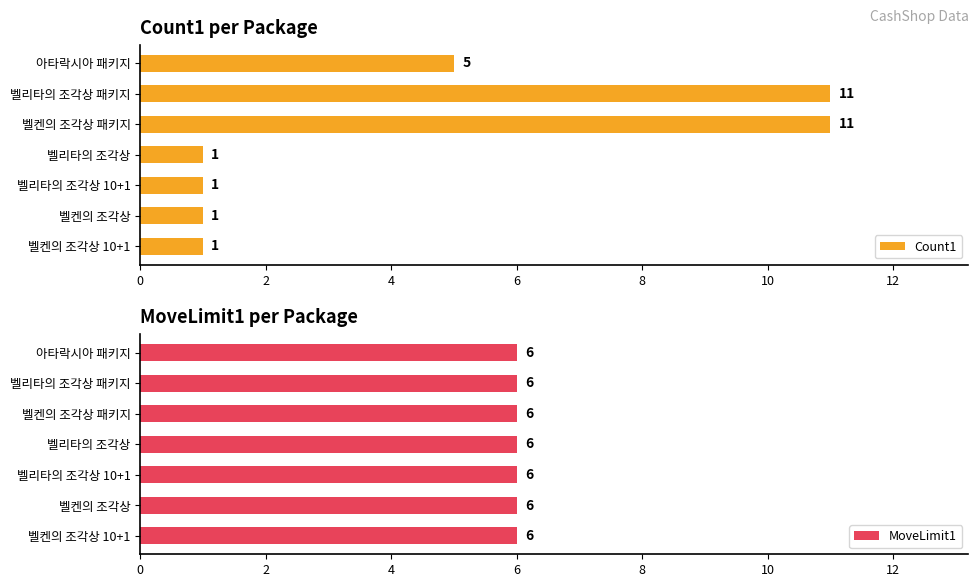

At how many categories does at least one series exceed 4?

3